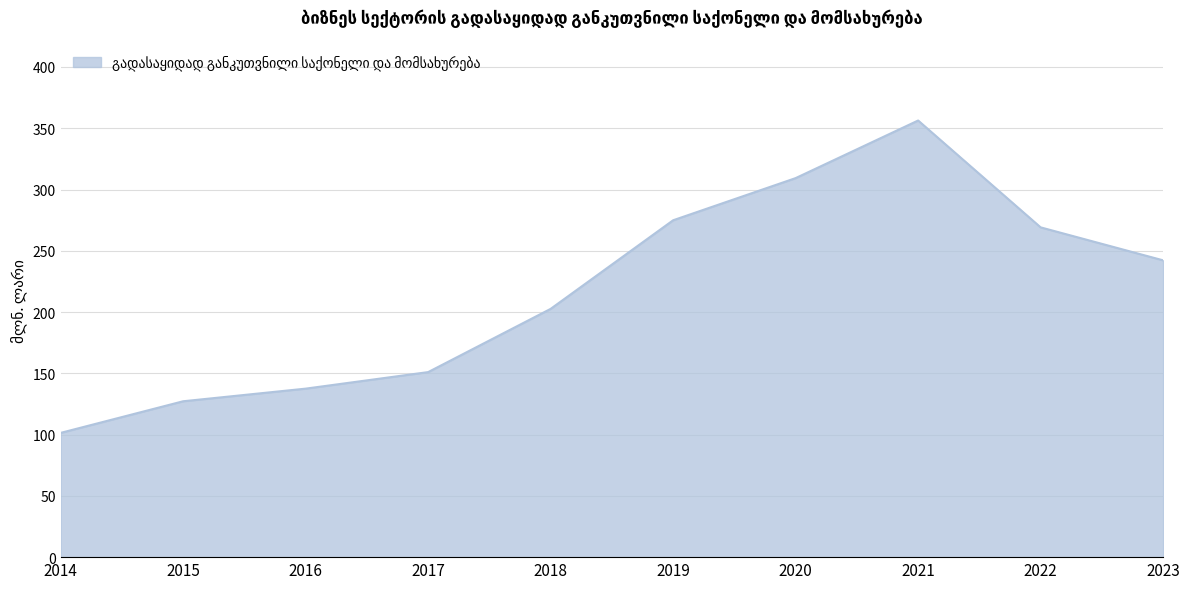

Reading right to left, extract all data points from this chart.

2023=242.2	2022=269.1	2021=356.3	2020=309.3	2019=274.9	2018=202.6	2017=151.0	2016=137.5	2015=127.2	2014=101.4